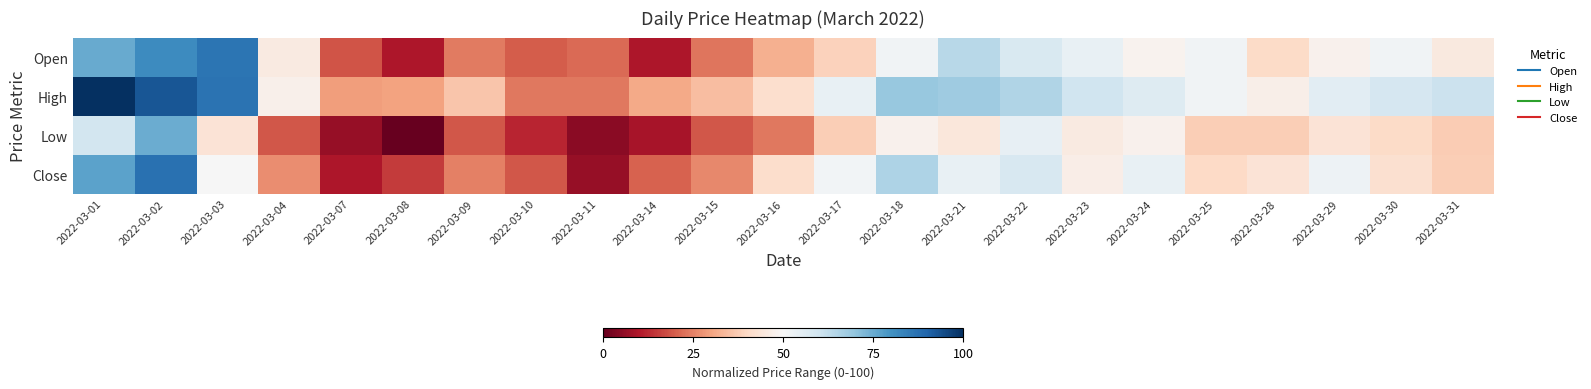

What is the difference between the highest and lowest values at 2022-03-18?

20.9